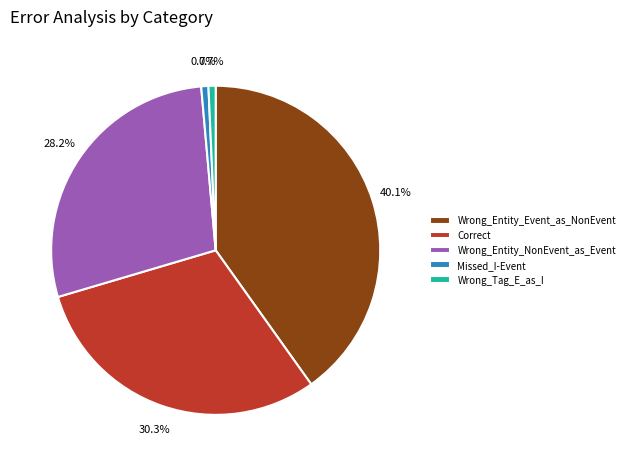

What is the ratio of the value at Correct to the value at Wrong_Entity_Event_as_NonEvent?

0.8